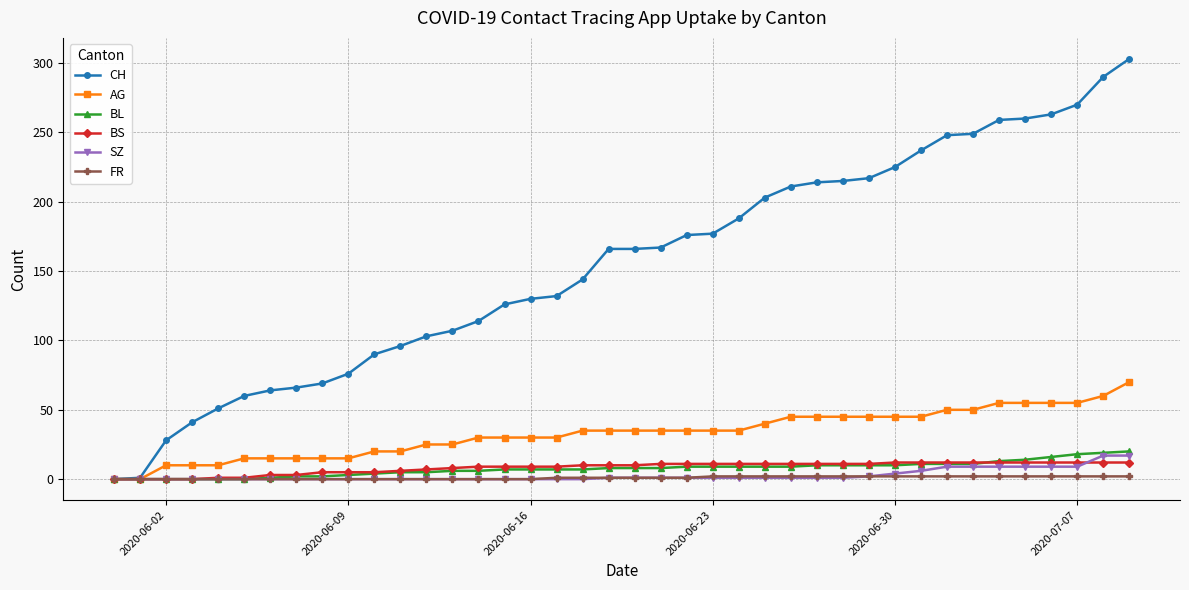

Which series has the largest total across all categories?

CH